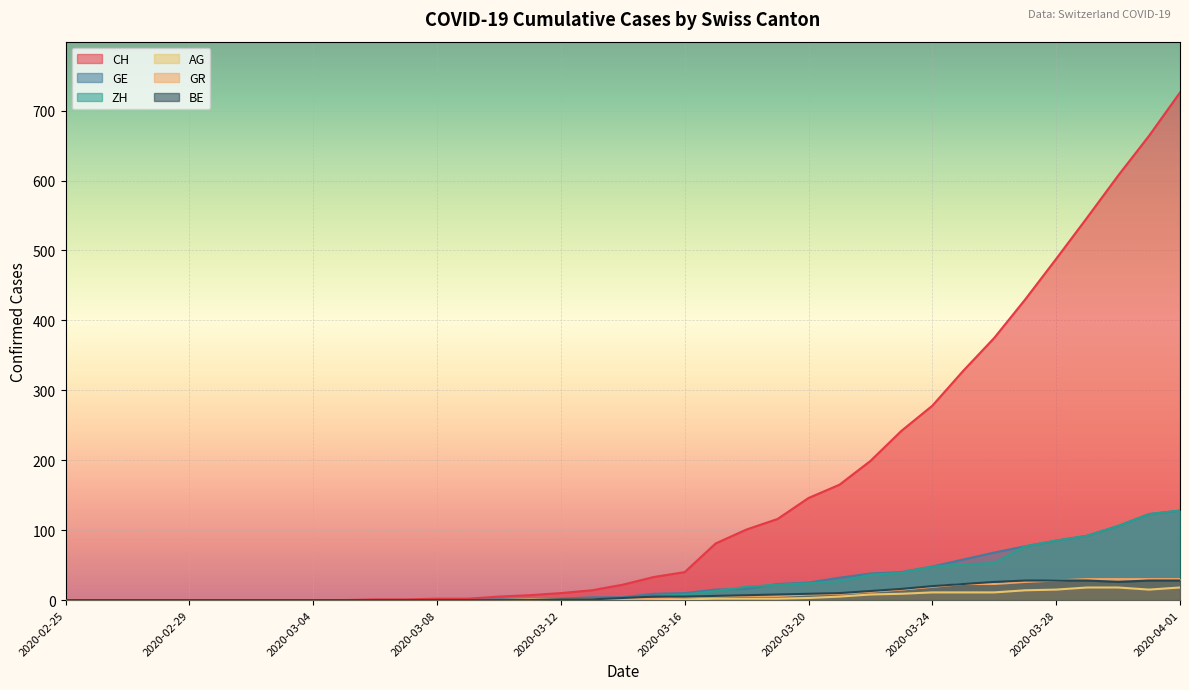

At how many categories does at least one series exceed 446?

5